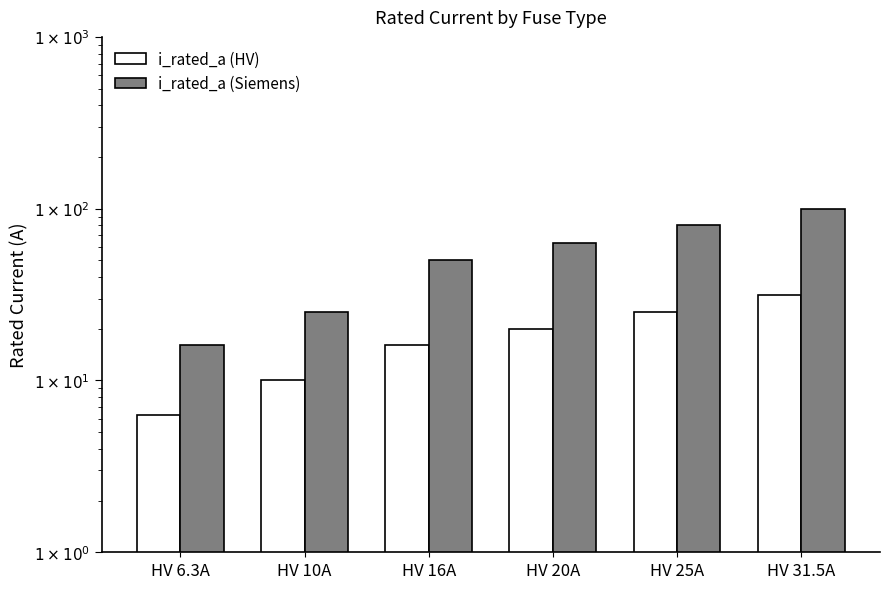

What is the difference between the second highest and minimum values in the i_rated_a (Siemens) series?

64.0